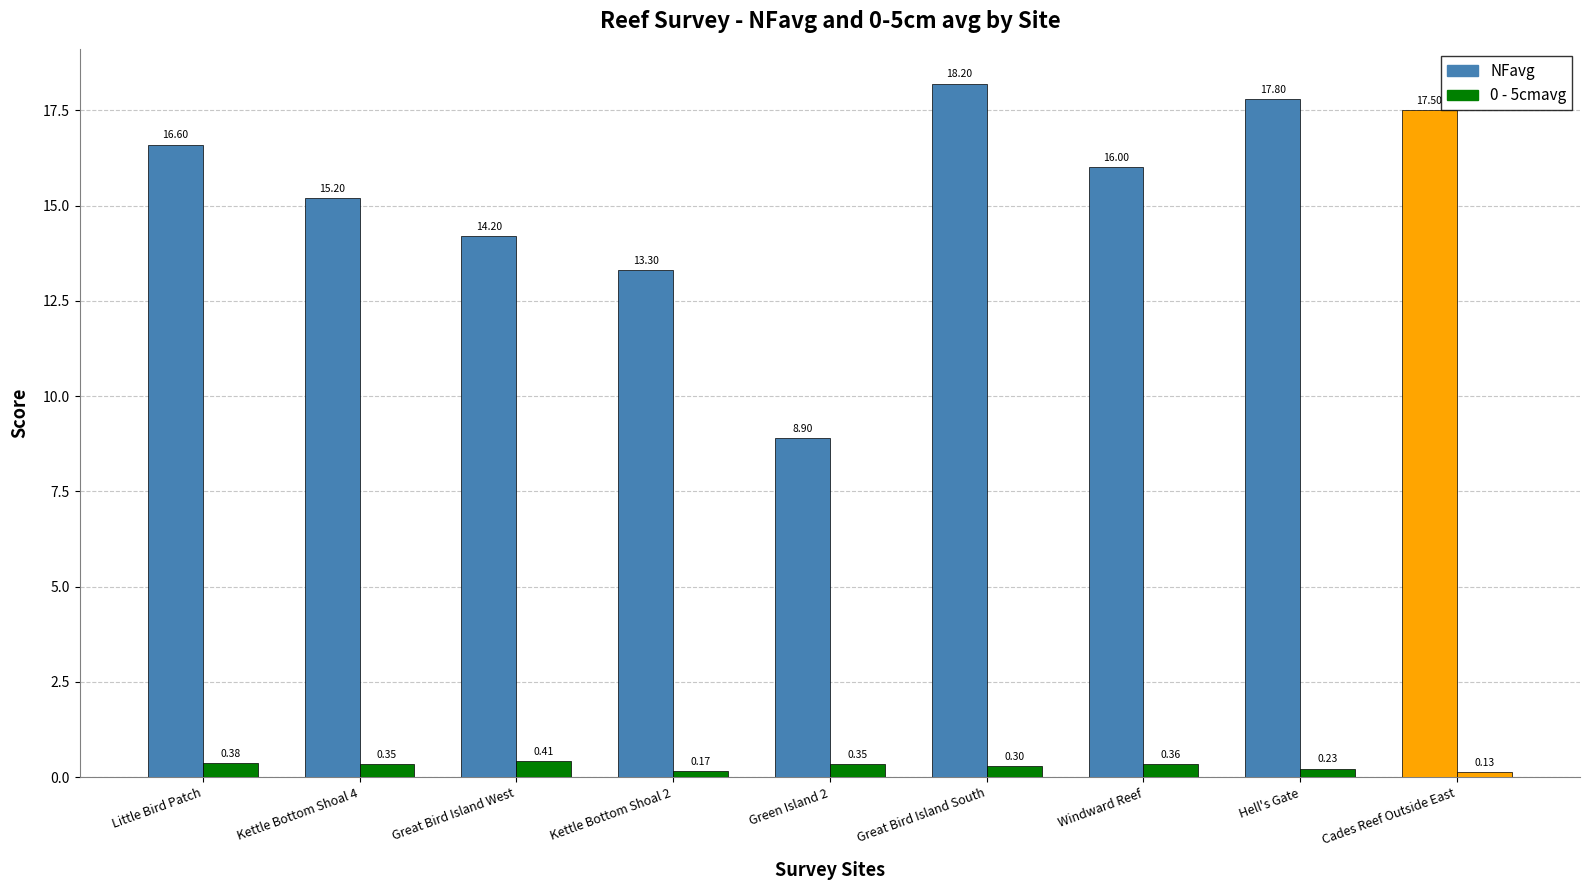

How many series are shown in this chart?

2